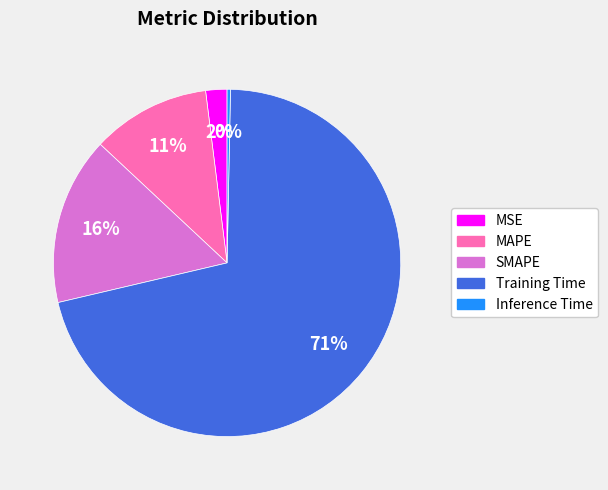

To the nearest percent, what is the difference between the SMAPE and Training Time slice percentages?

55%